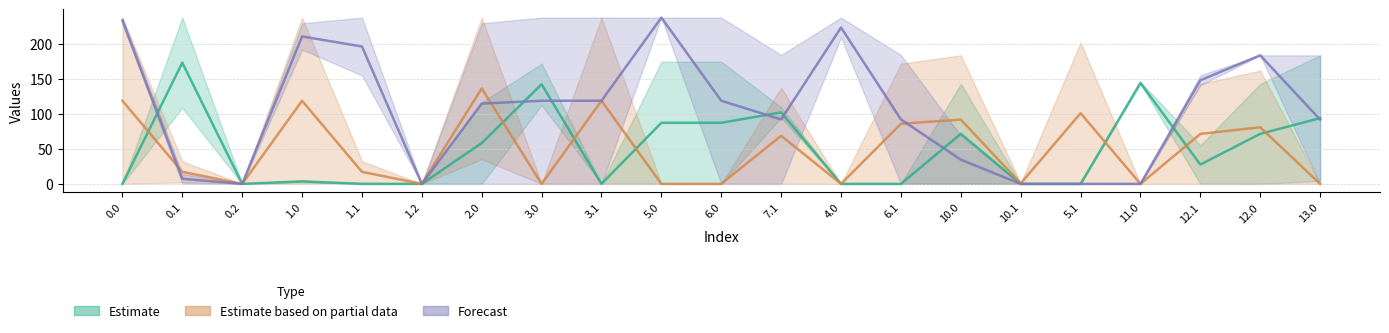

What is the value of the Estimate point at the 7th from the left?

58.4